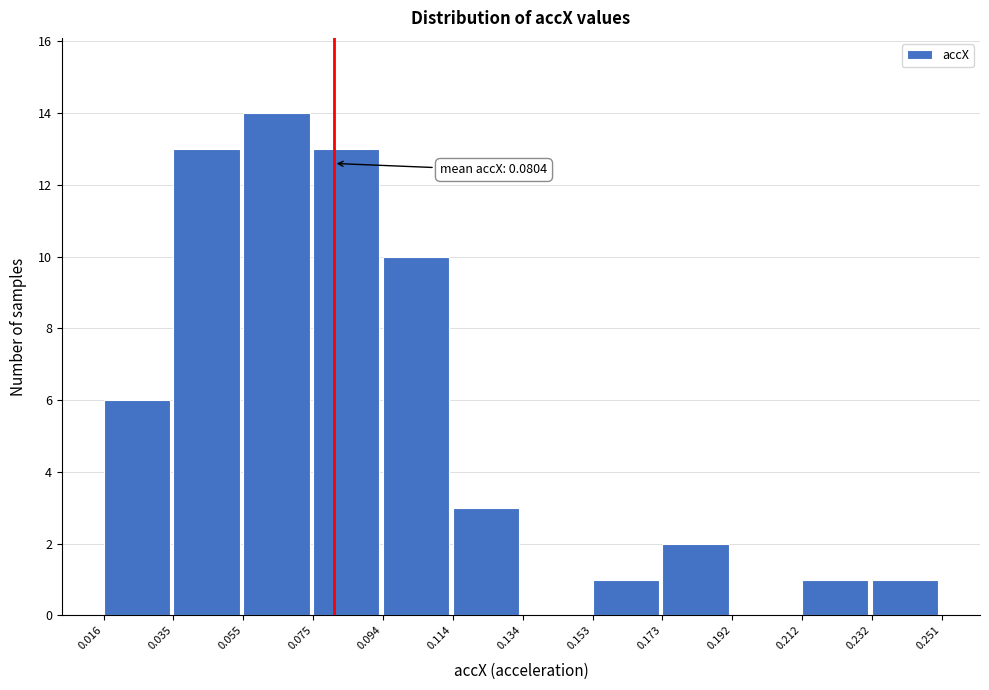

Which range on the x-axis has the tallest bar?

0.055 to 0.075